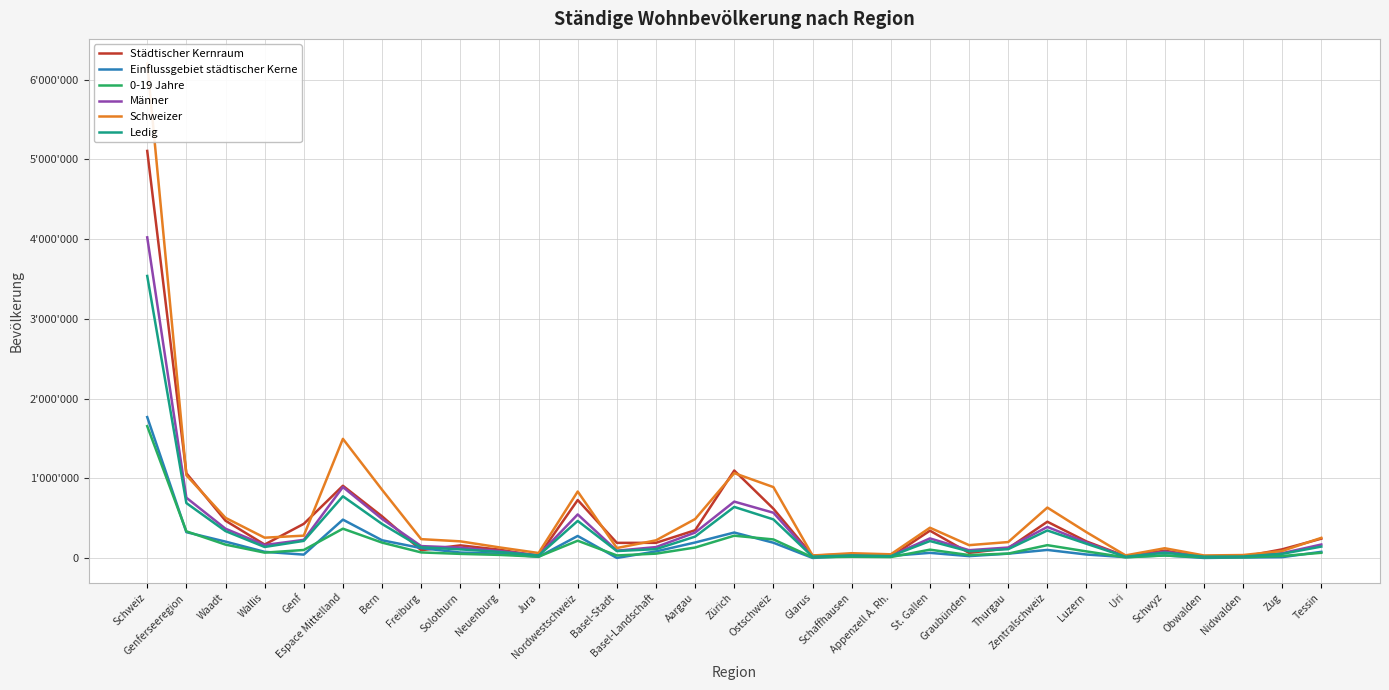

Where is the first local maximum for Männer?

Espace Mittelland